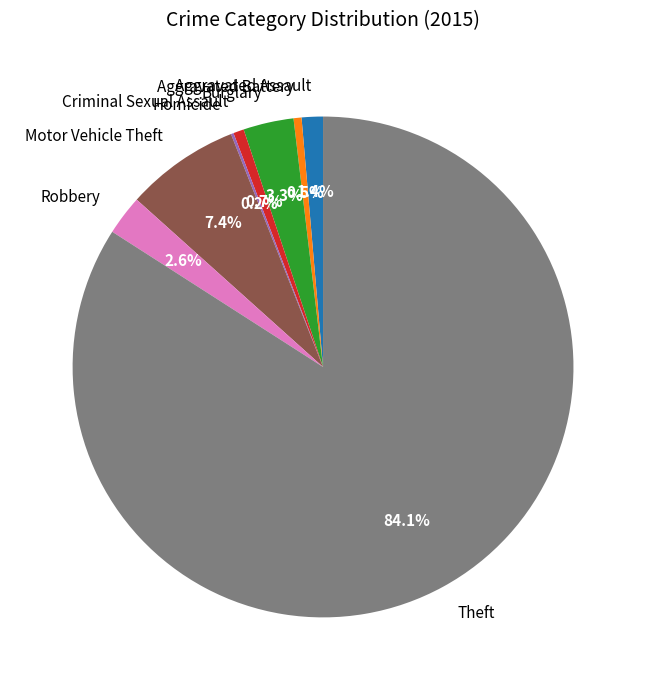

Is the sum of Burglary and Aggravated Assault greater than half?

No